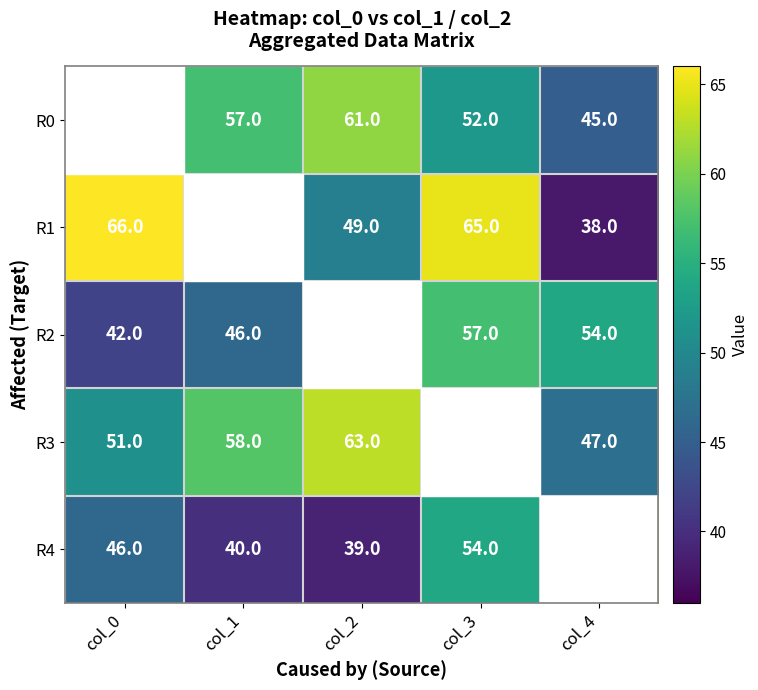

What is the sum of the R2 values at col_1 and col_3?

103